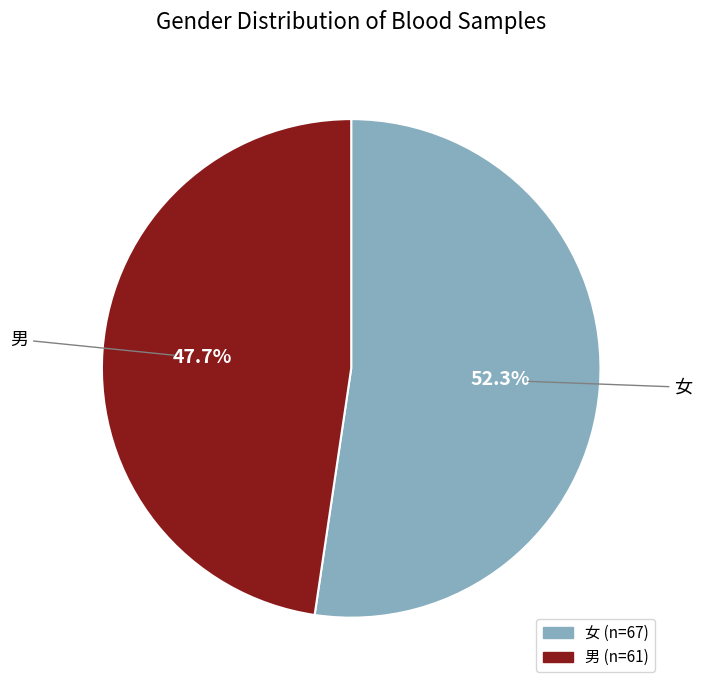

What is the majority slice?

女